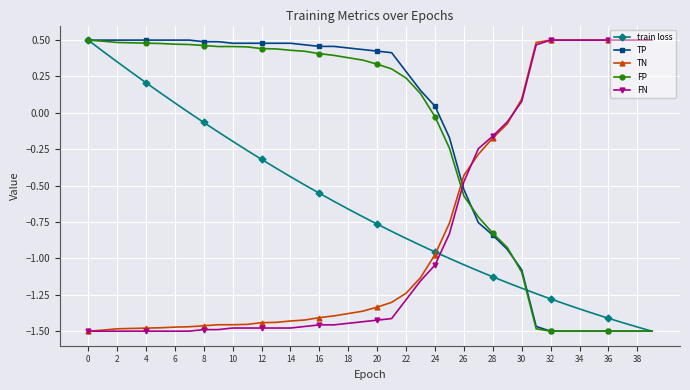

True or false: FN and TP cross at least once.

True